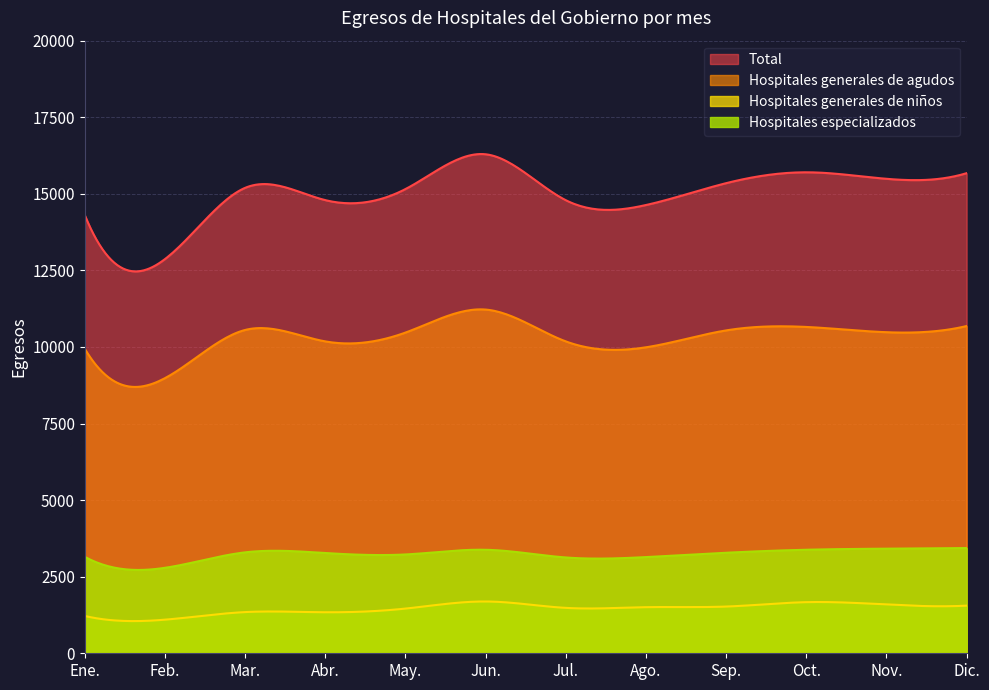

The value of Hospitales generales de niños at Feb. is 1719. True or false?

False